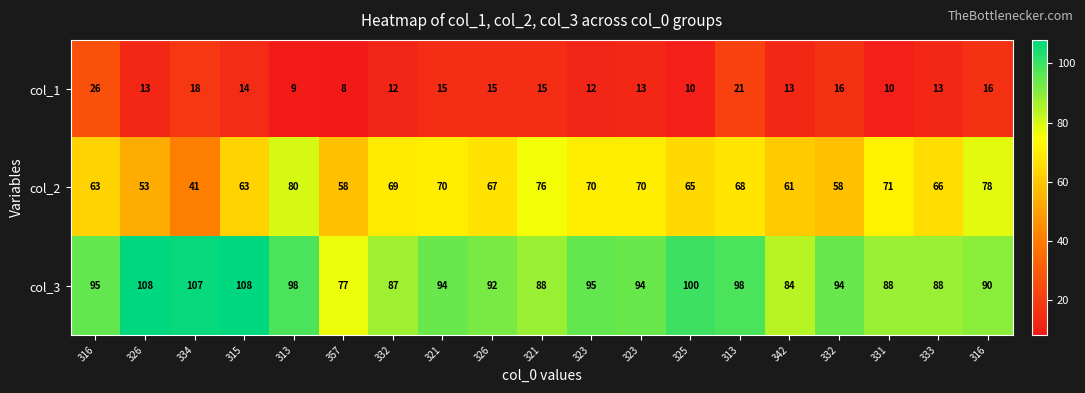

Between 334 and 332, which is larger?

334